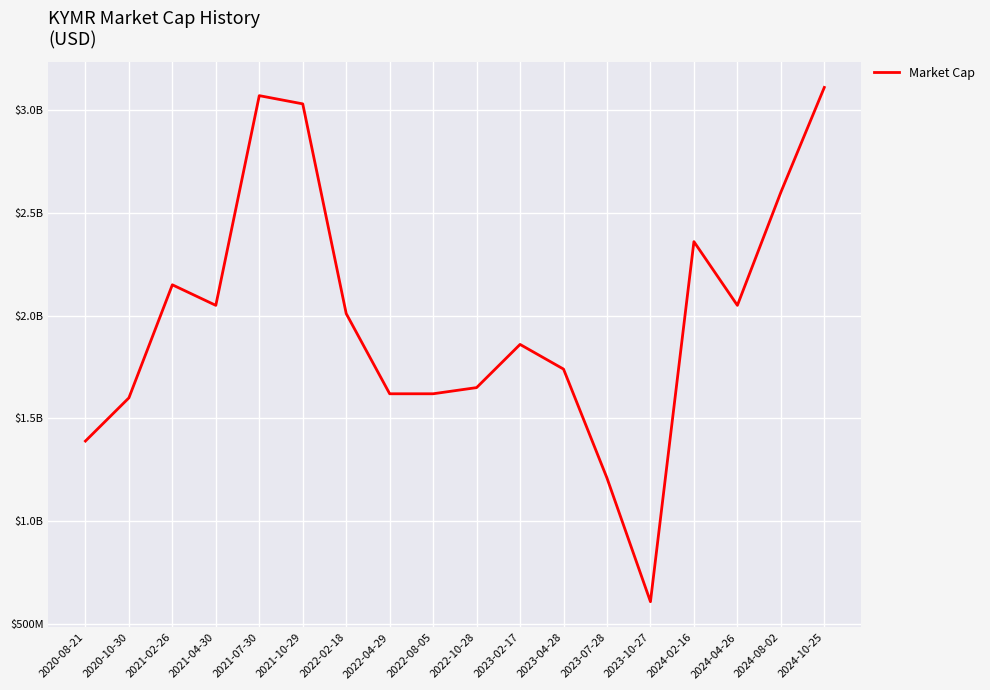

Rank the categories by value from highest to lowest.

2024-10-25, 2021-07-30, 2021-10-29, 2024-08-02, 2024-02-16, 2021-02-26, 2021-04-30, 2024-04-26, 2022-02-18, 2023-02-17, 2023-04-28, 2022-10-28, 2022-04-29, 2022-08-05, 2020-10-30, 2020-08-21, 2023-07-28, 2023-10-27